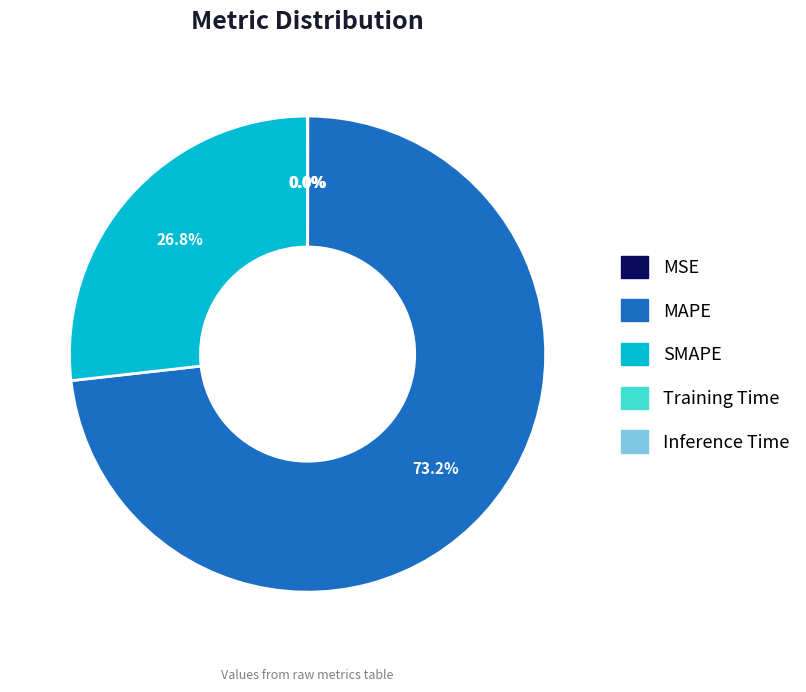

What percentage is NOT represented by MAPE?

26.8%